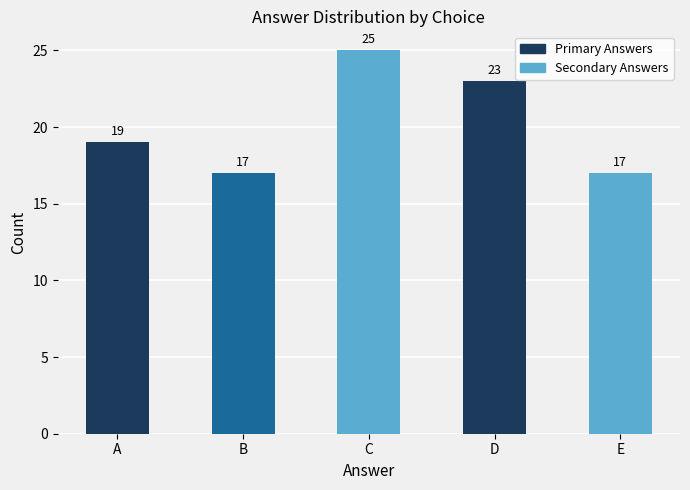

Count the number of data series in this chart.

1